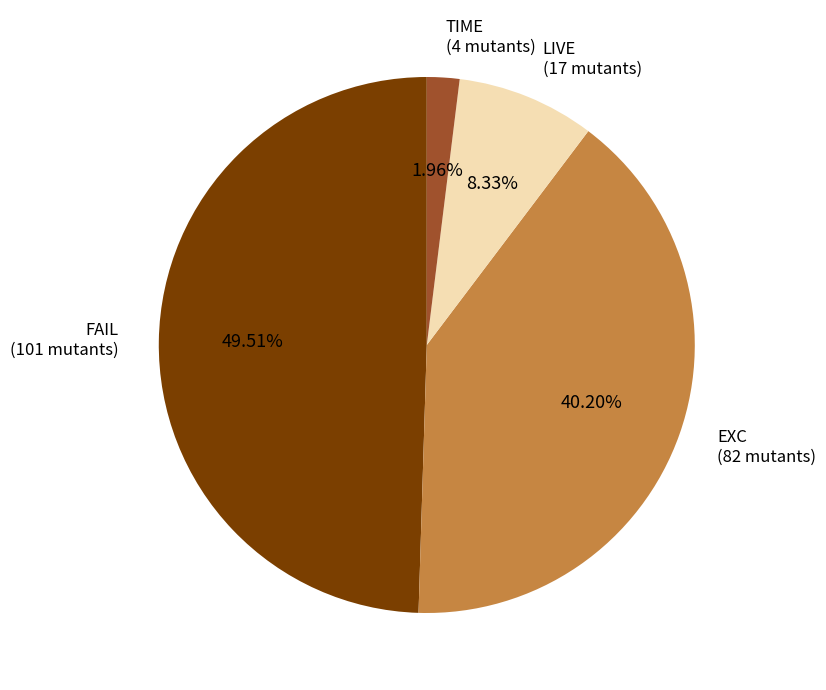

Does any single category account for the majority?

No